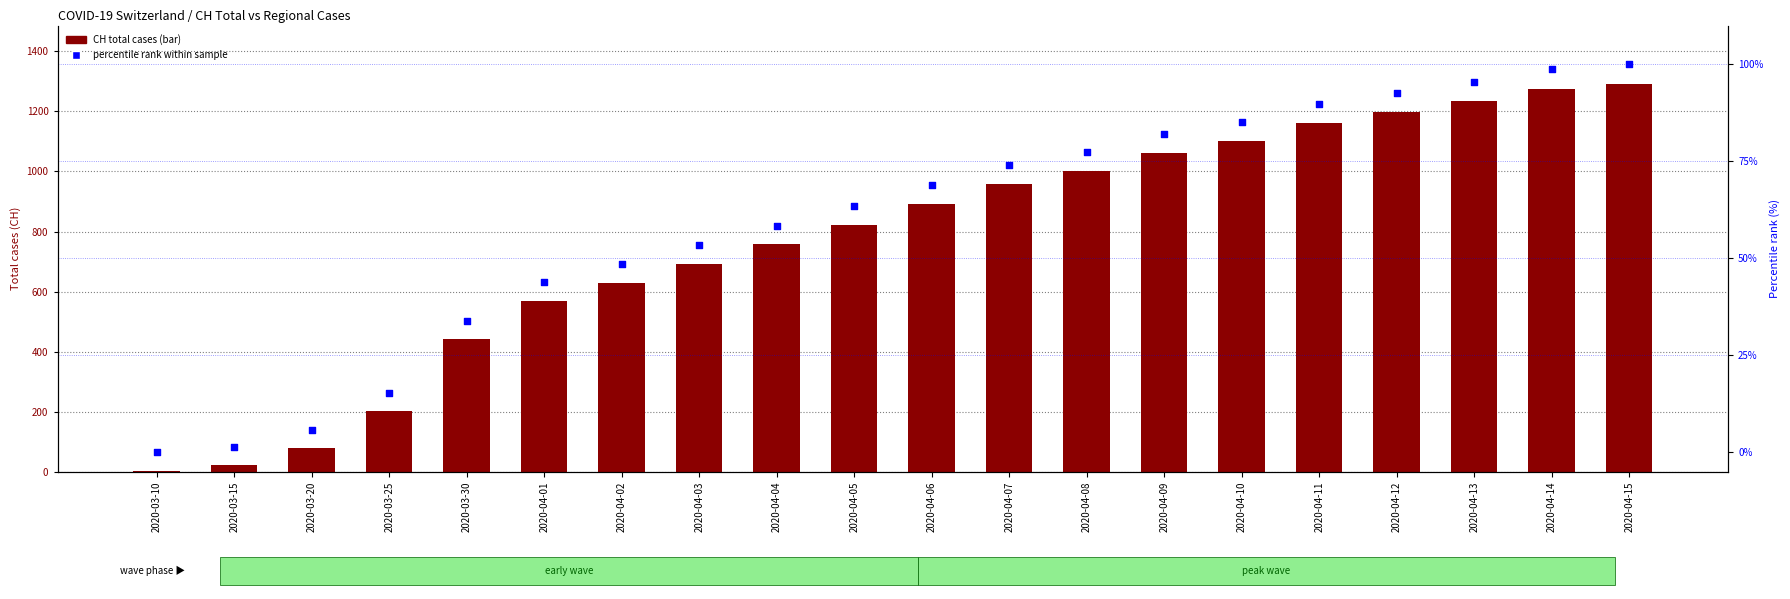

Which series reaches the maximum Y coordinate?

CH total cases